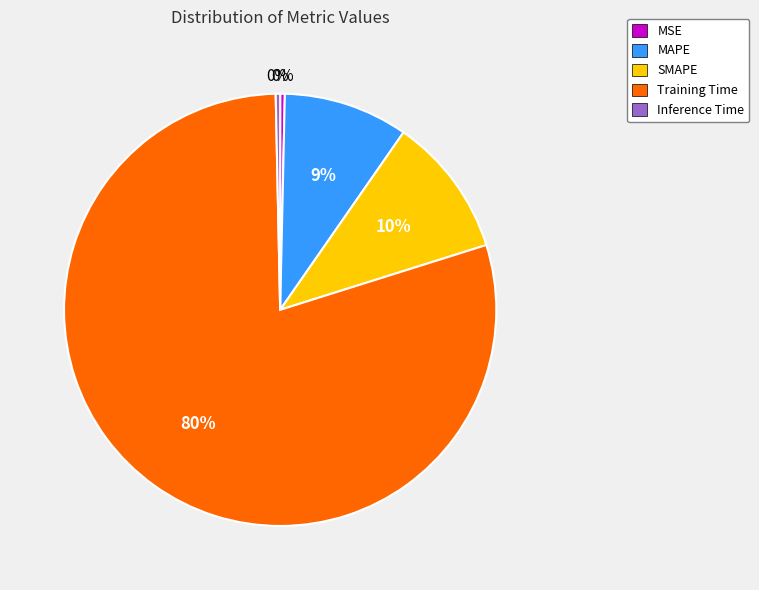

Count the number of slices in the pie.

5